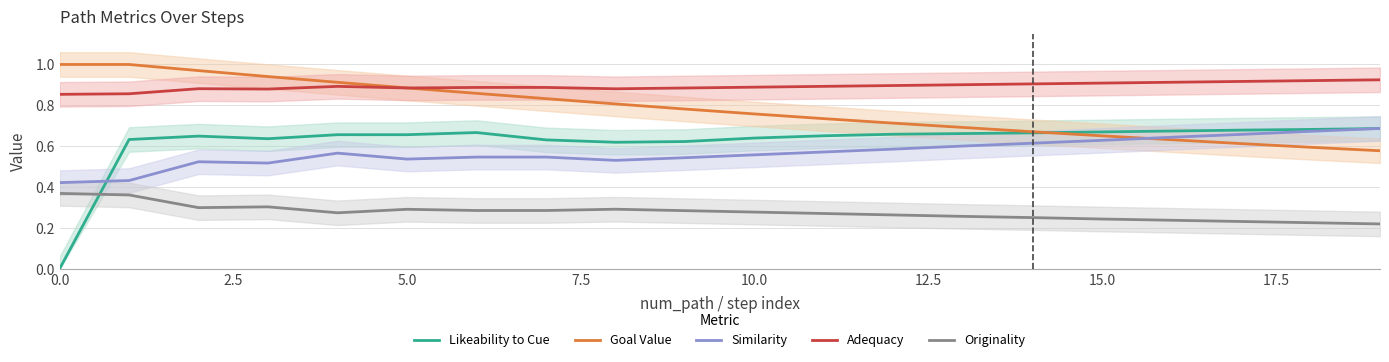

What is the difference between the maximum and minimum values in the originality series?

0.1